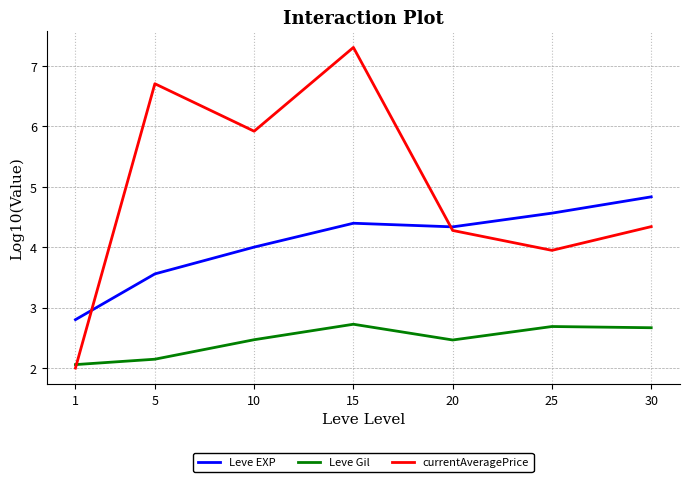

Does the chart have visible grid lines?

Yes